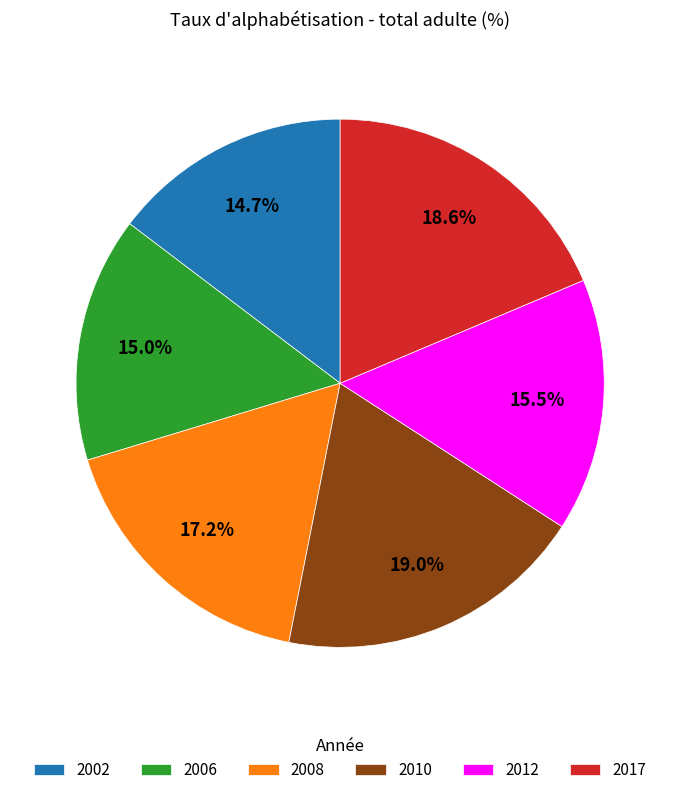

To the nearest percent, what percentage of the pie is 2010?

19%